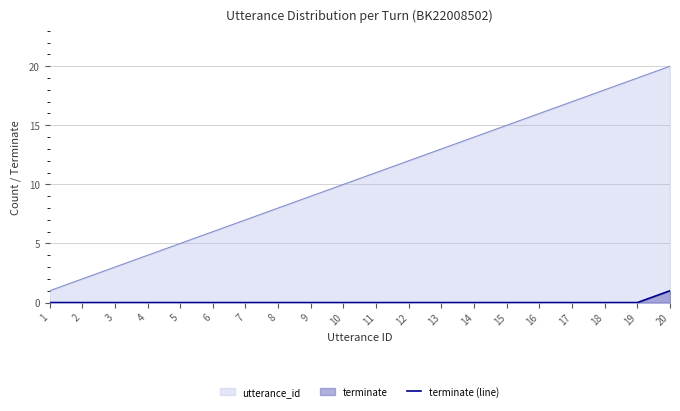

Reading right to left, extract all data points from this chart.

1	0	0	0	0	0	0	0	0	0	0	0	0	0	0	0	0	0	0	0